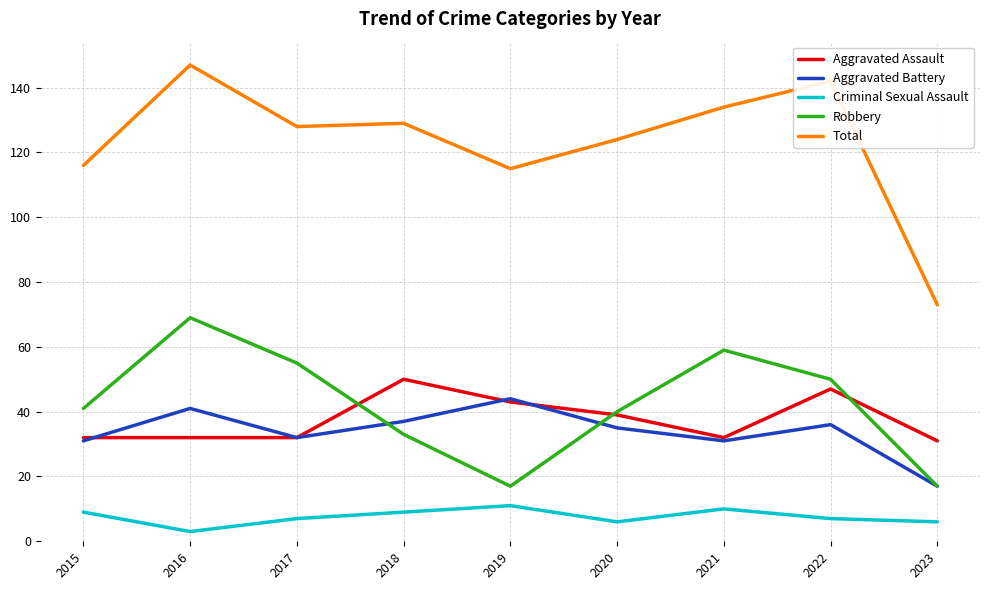

What is the total value across all series at 2017?

254